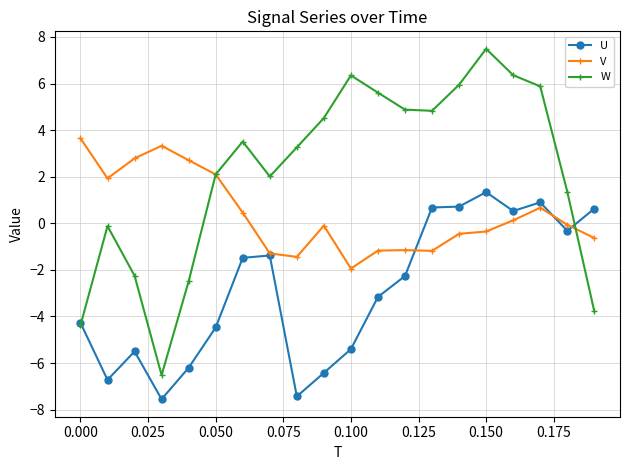

True or false: W has more than 2 interior local peaks.

True